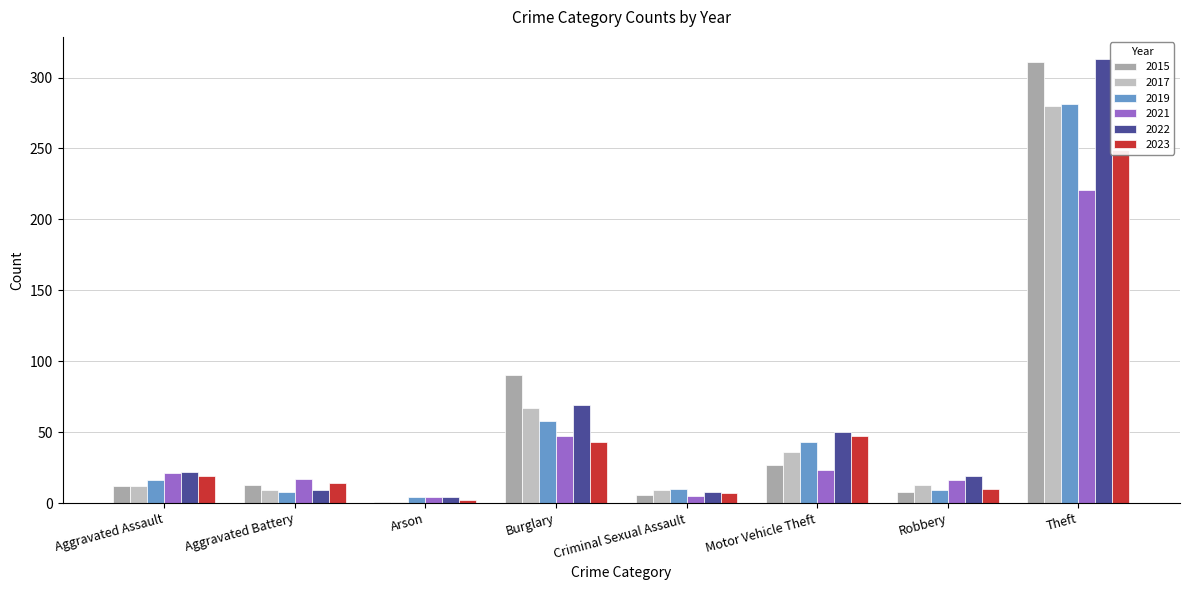

Reading right to left, extract all data points from this chart.

2015: Theft=311	Robbery=8	Motor Vehicle Theft=27	Criminal Sexual Assault=6	Burglary=90	Arson=1	Aggravated Battery=13	Aggravated Assault=12
2017: Theft=280	Robbery=13	Motor Vehicle Theft=36	Criminal Sexual Assault=9	Burglary=67	Arson=1	Aggravated Battery=9	Aggravated Assault=12
2019: Theft=281	Robbery=9	Motor Vehicle Theft=43	Criminal Sexual Assault=10	Burglary=58	Arson=4	Aggravated Battery=8	Aggravated Assault=16
2021: Theft=221	Robbery=16	Motor Vehicle Theft=23	Criminal Sexual Assault=5	Burglary=47	Arson=4	Aggravated Battery=17	Aggravated Assault=21
2022: Theft=313	Robbery=19	Motor Vehicle Theft=50	Criminal Sexual Assault=8	Burglary=69	Arson=4	Aggravated Battery=9	Aggravated Assault=22
2023: Theft=249	Robbery=10	Motor Vehicle Theft=47	Criminal Sexual Assault=7	Burglary=43	Arson=2	Aggravated Battery=14	Aggravated Assault=19